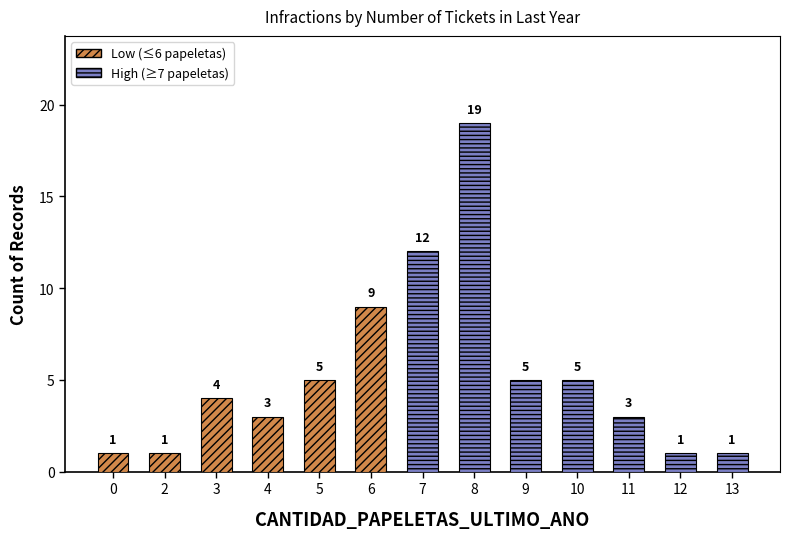

Which has a higher value, 12 or 0?

12